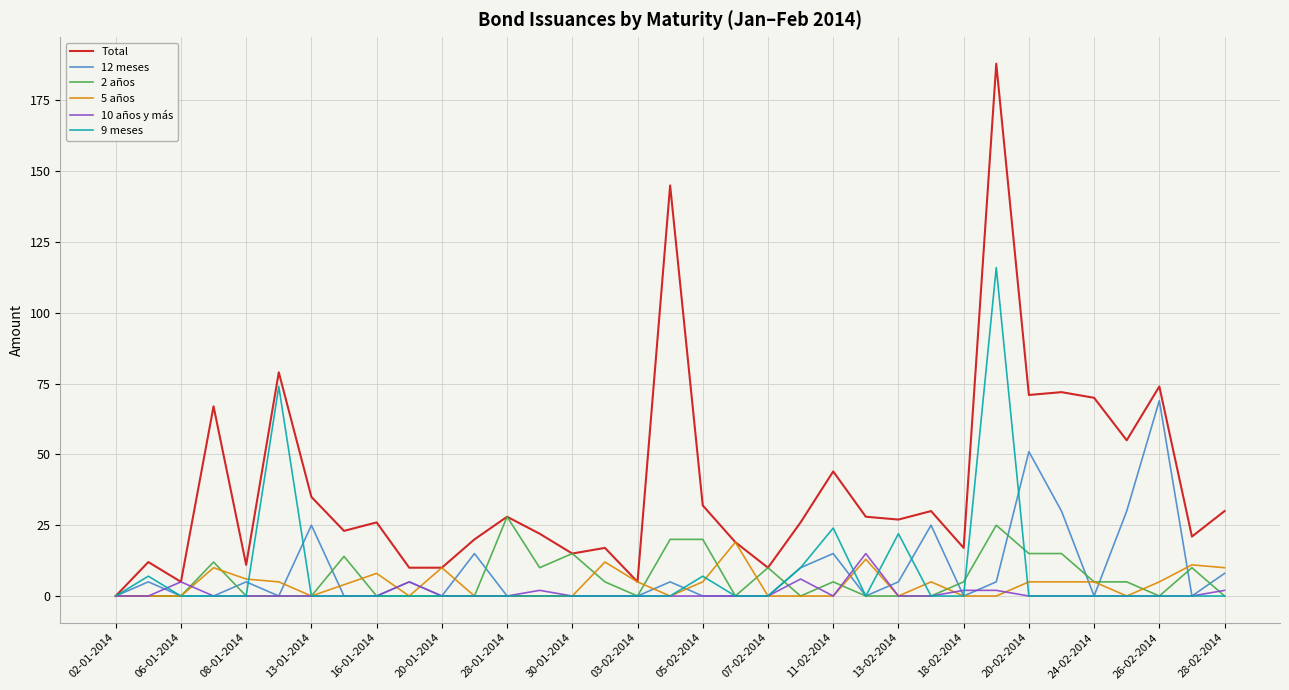

Does the chart display data point markers on the line(s)?

No